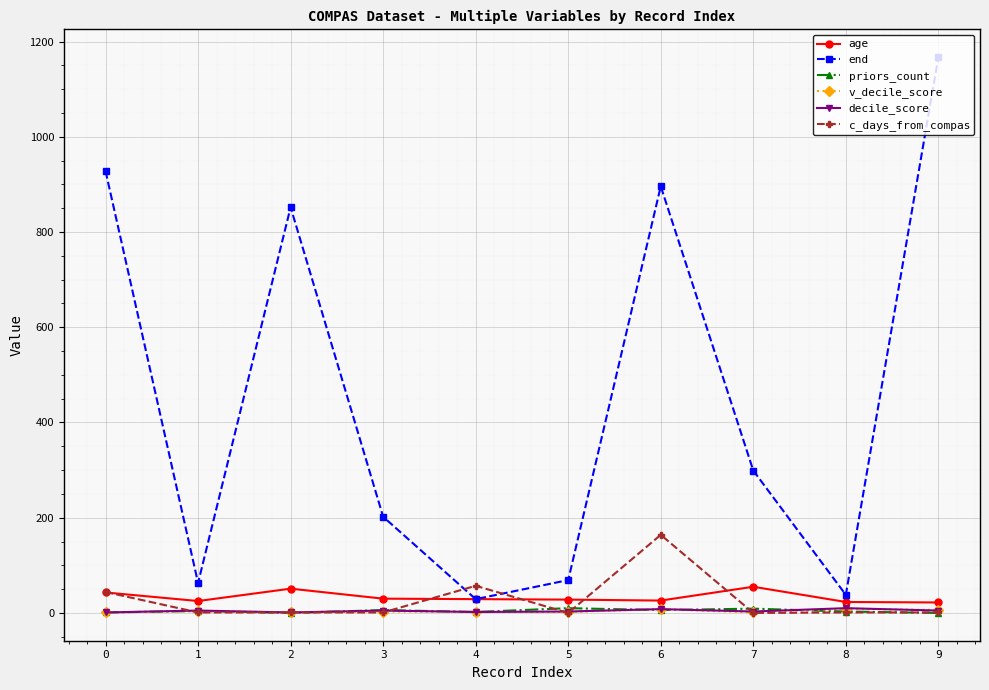

Which series has the widest spread of values?

end